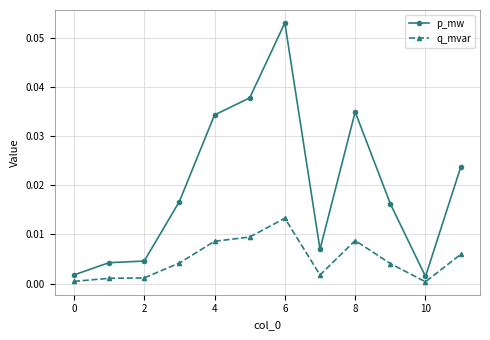

Which series has the largest range (max minus min)?

p_mw